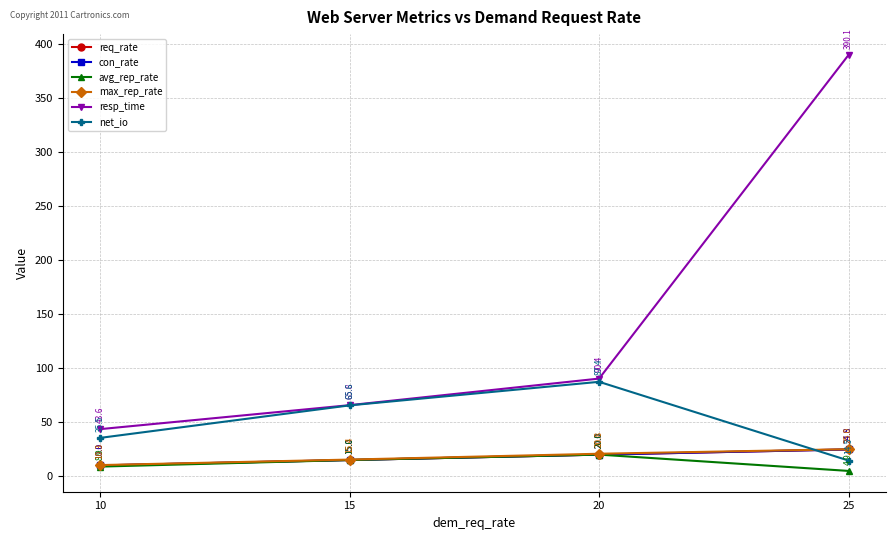

What is the difference between the maximum and minimum values in the net_io series?

72.9